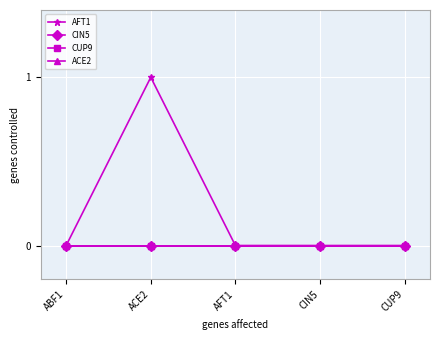

True or false: ACE2 has more than 0 interior local peaks.

False